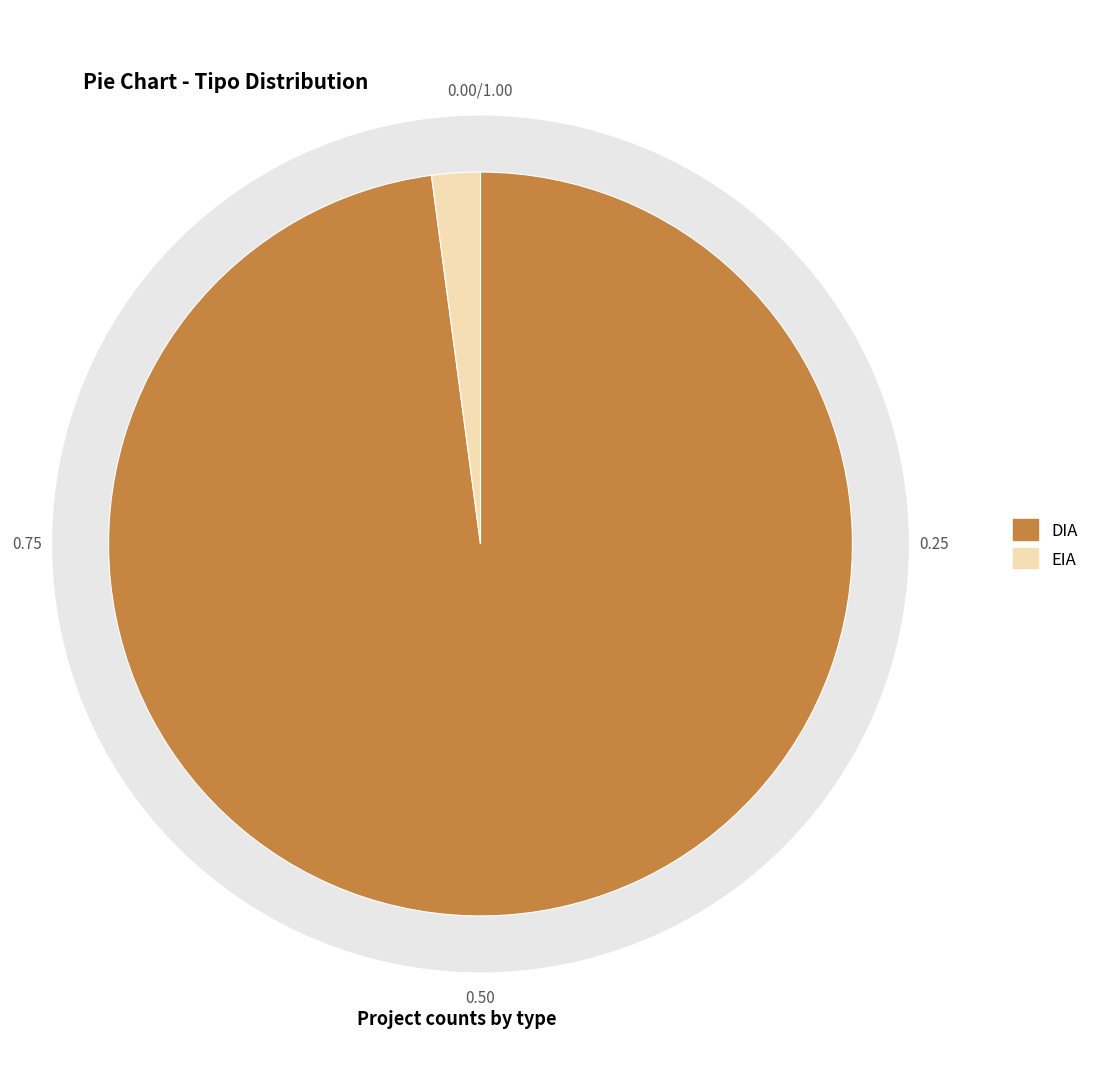

How many slices are in this pie chart?

2